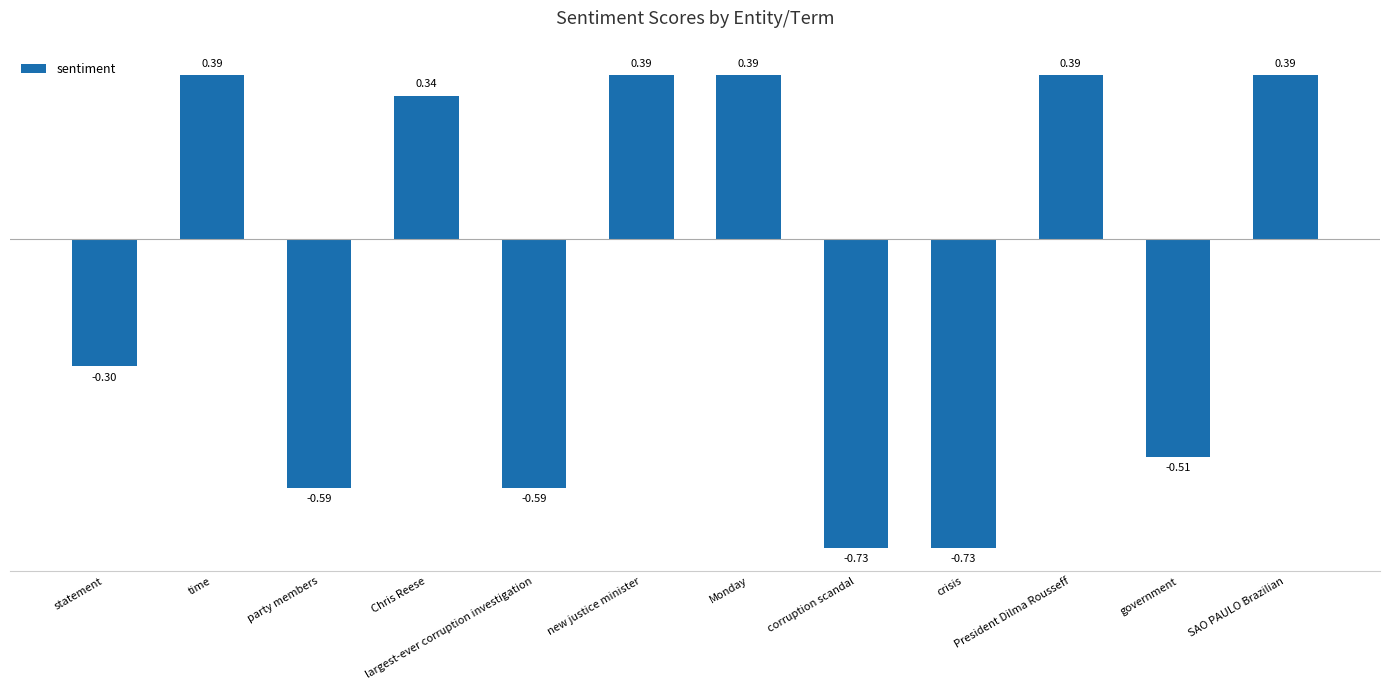

At which label is the value closest to 0?

statement